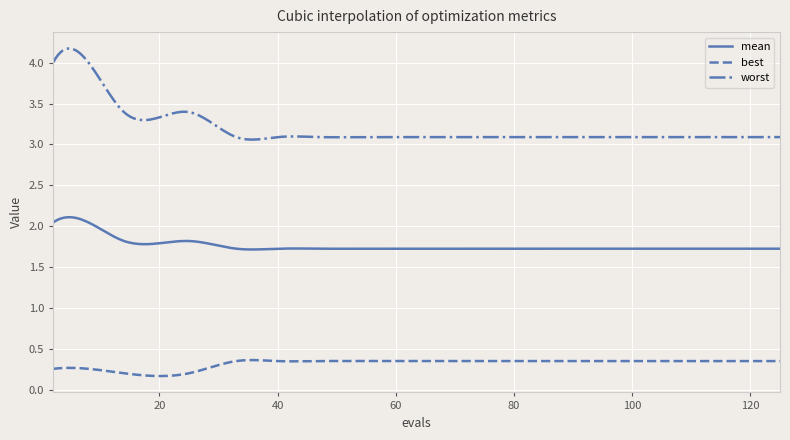

Which series has the largest total across all categories?

worst